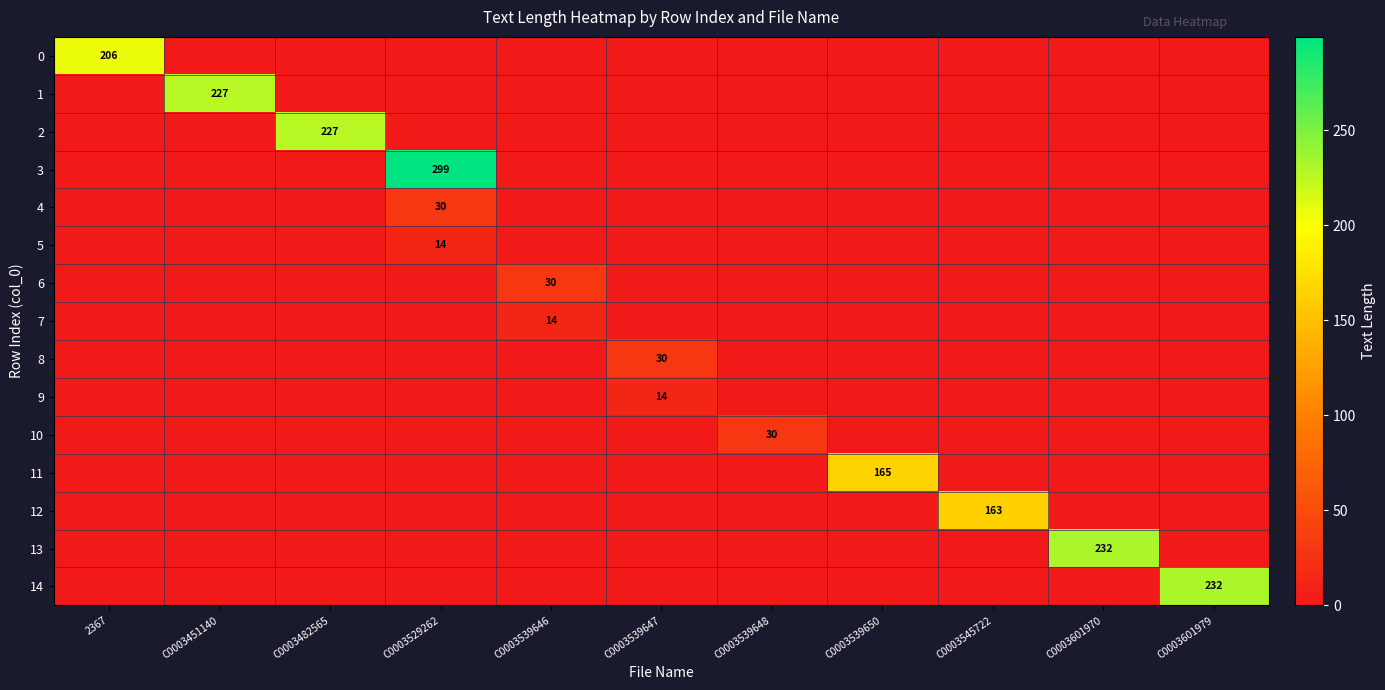

True or false: 3 has a value of 205 at C0003529262.

False